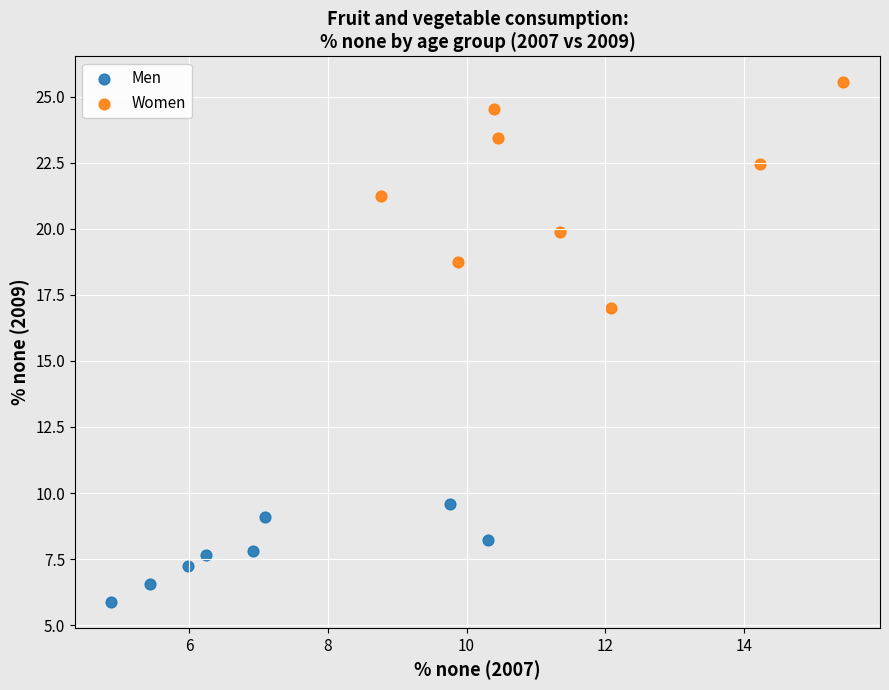

Which series reaches the minimum Y coordinate?

Men